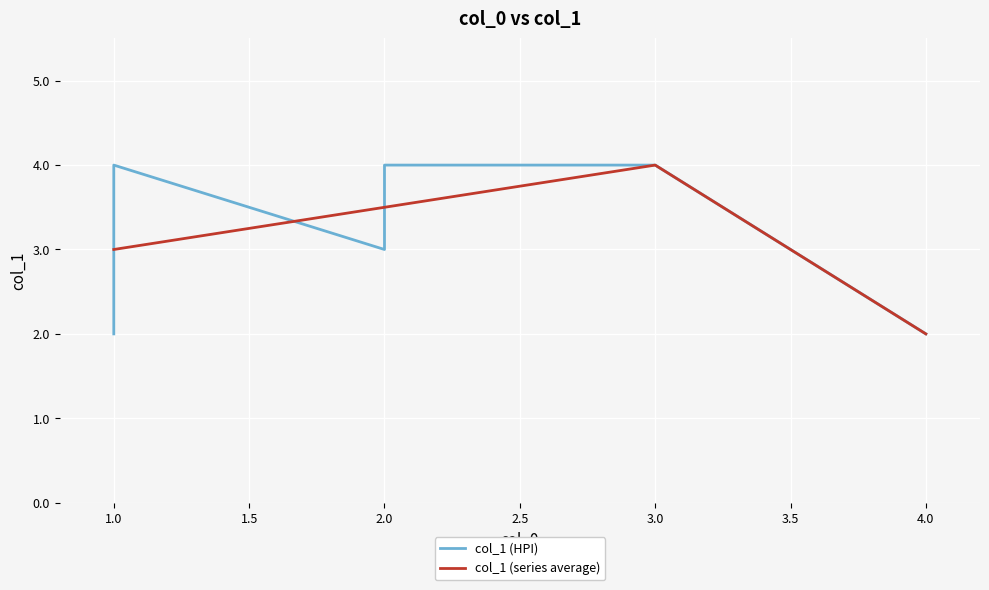

Reading right to left, transcribe all the data shown in this chart.

4=2	3=4	2=4	2=3	1=4	1=3	1=2